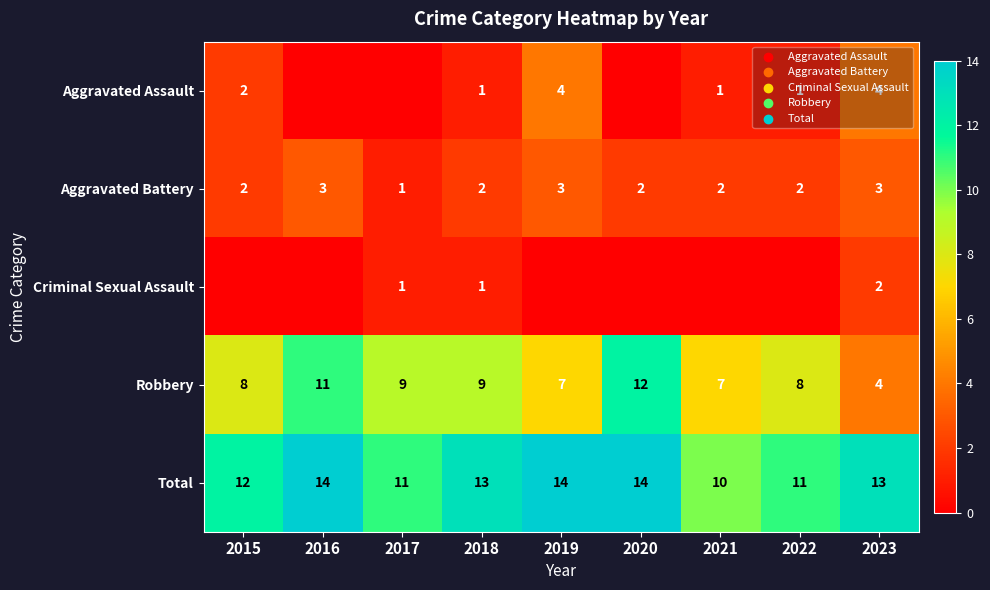

What is the difference between the maximum and minimum values in the Aggravated Battery series?

2